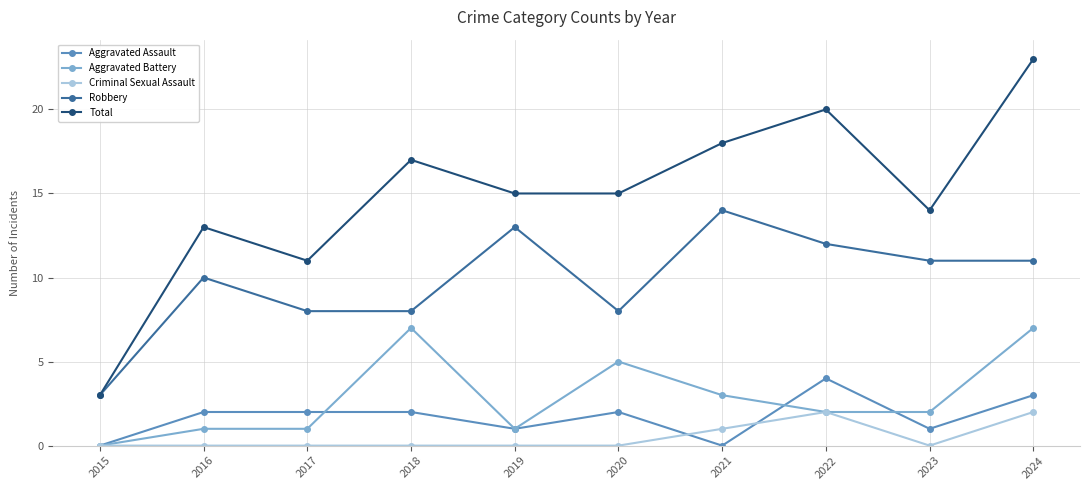

What is the total value across all series at 2023?

28